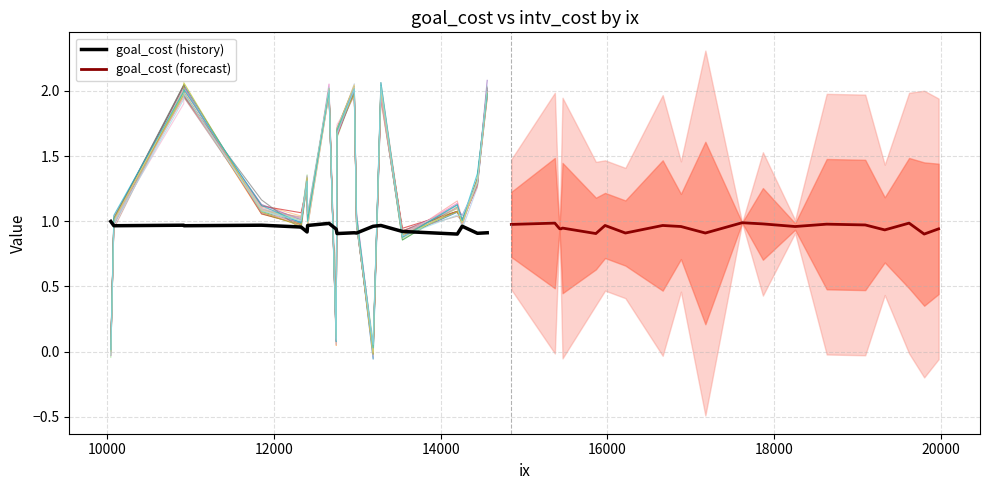

List the series in order of their overall mean, lowest first.

goal_cost (history), goal_cost (forecast)